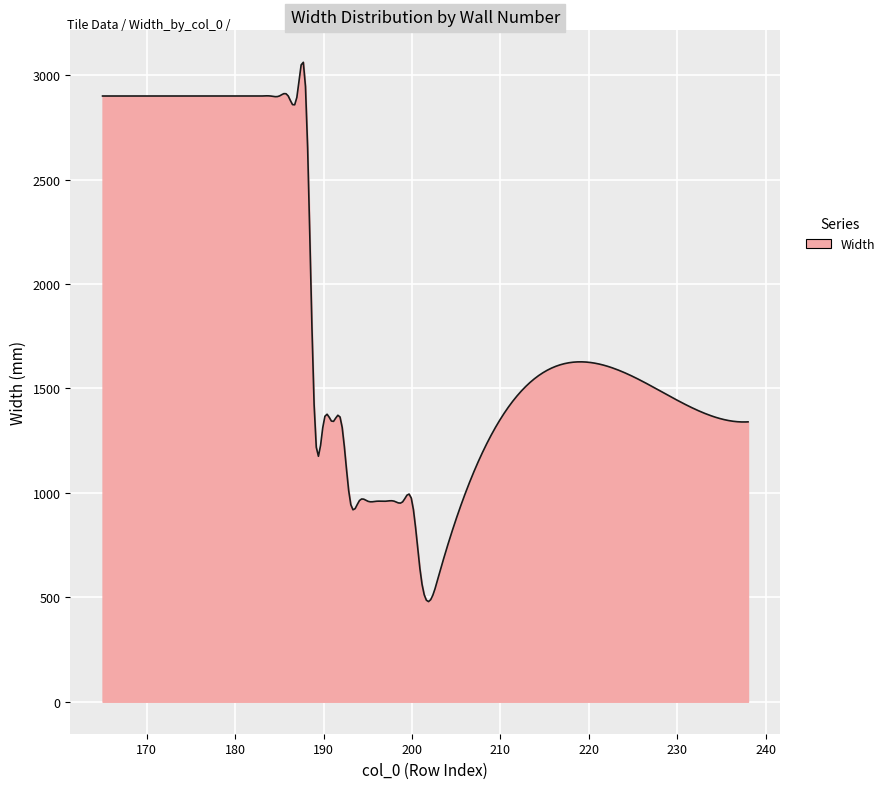

What is the smallest value displayed?

479.5